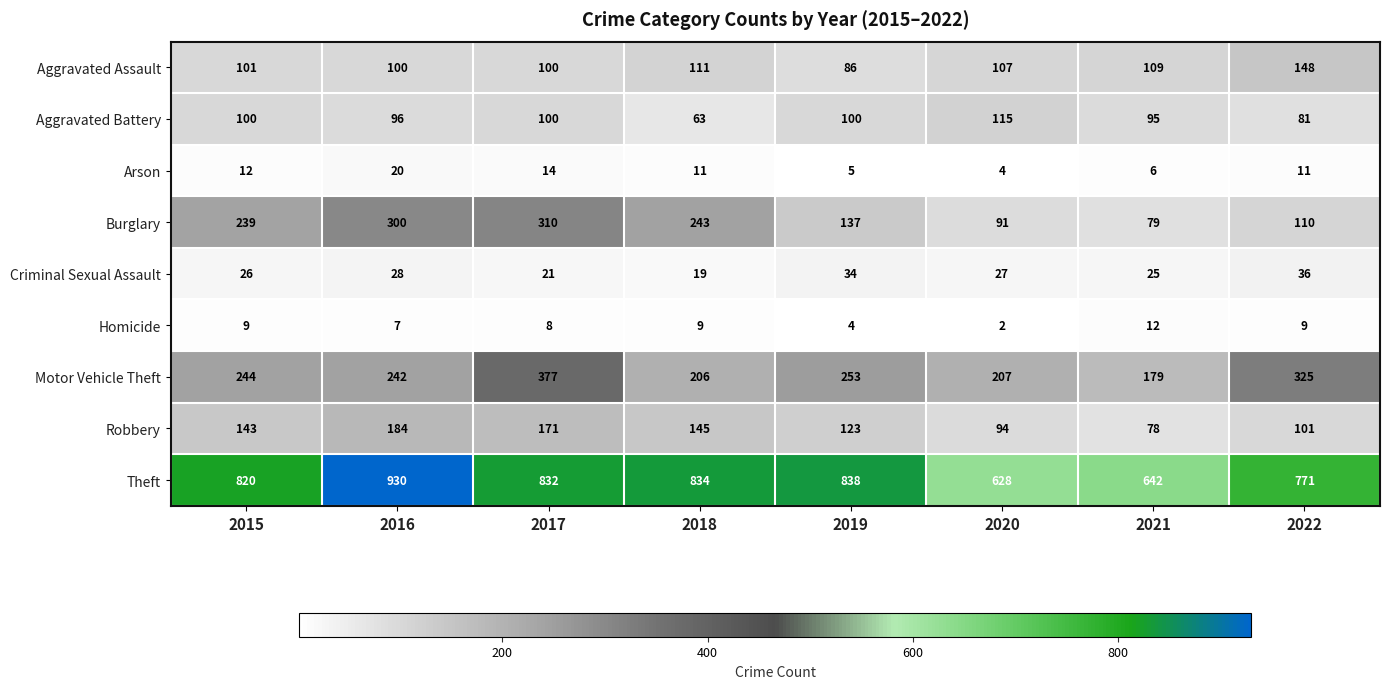

The Burglary series shows 204 at 2017. True or false?

False